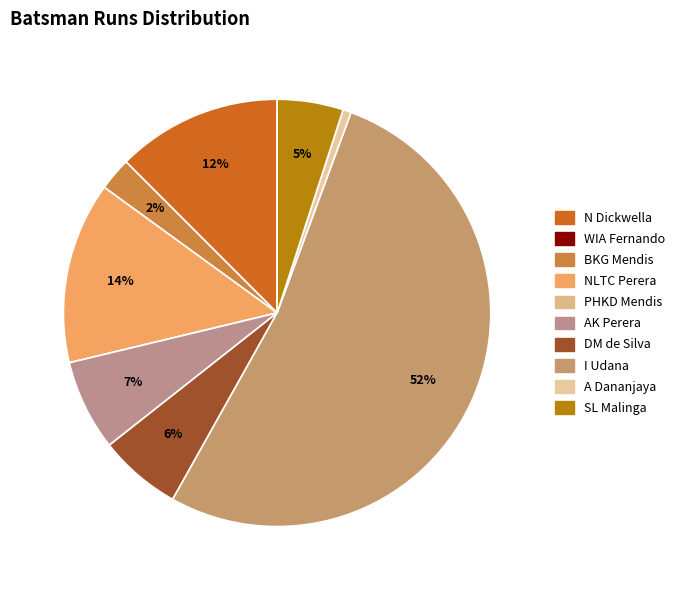

To the nearest percent, what percentage of the pie is I Udana?

52%